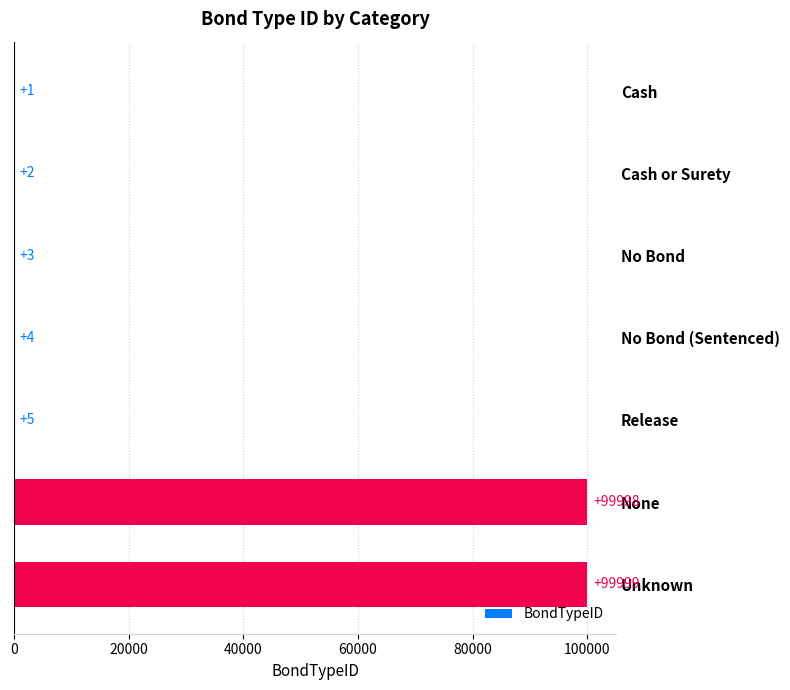

Is it true that the value at Unknown is 153703?

False